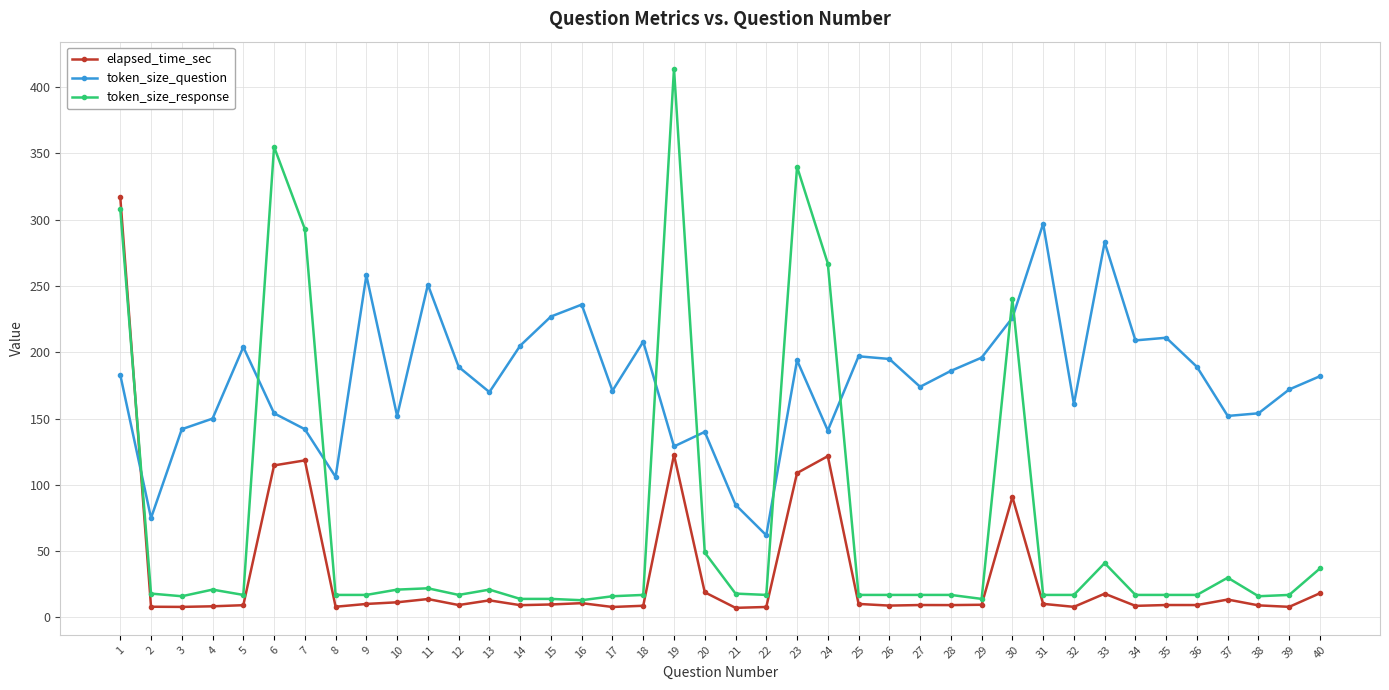

Which label corresponds to the largest value in the chart?

19